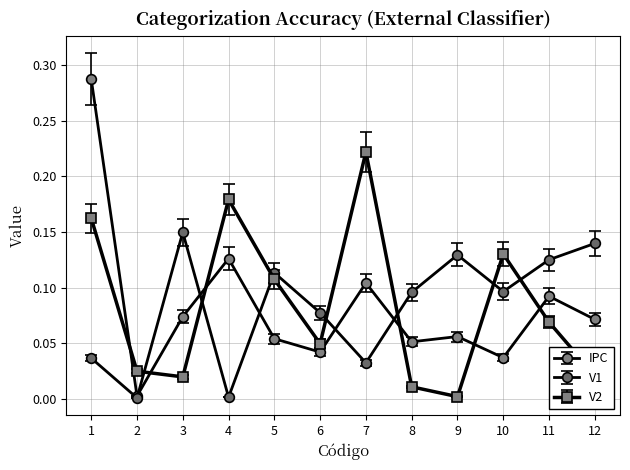

Does the chart display data point markers on the line(s)?

Yes